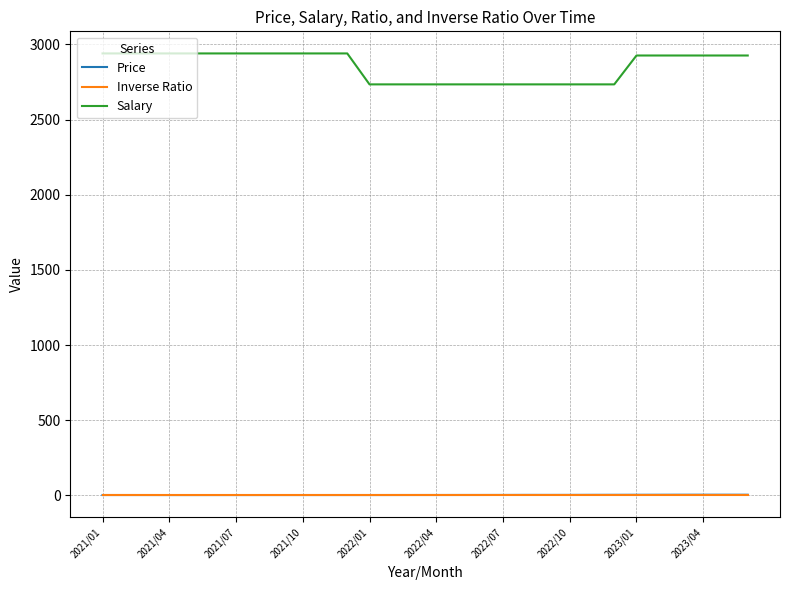

Count the number of categories in the chart.

30